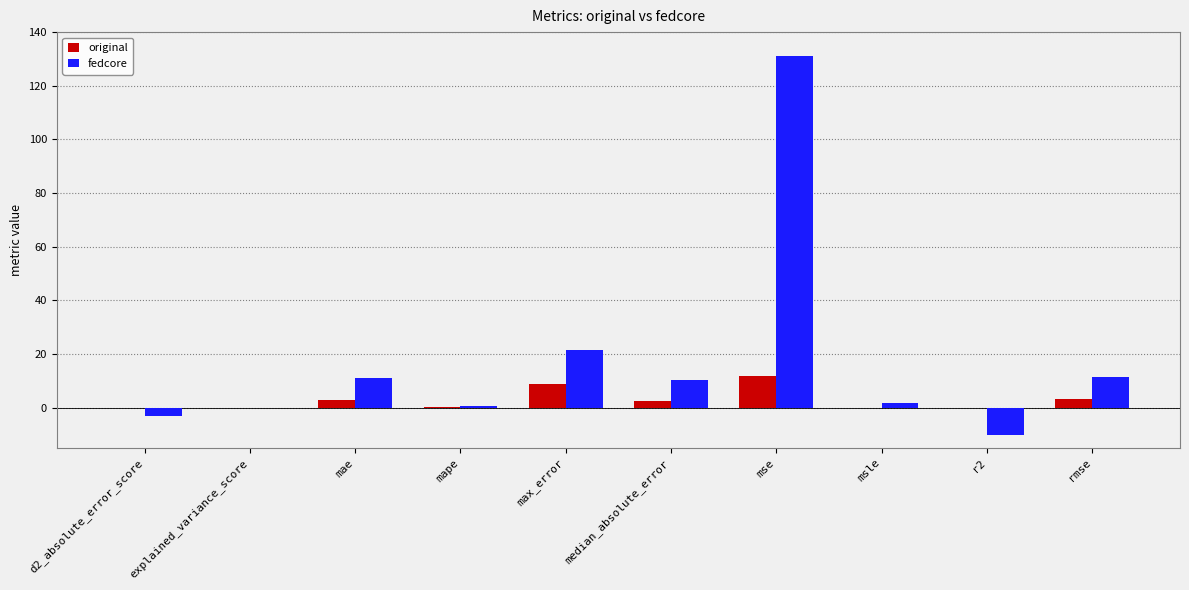

Is it true that original equals 3.4 at rmse?

True